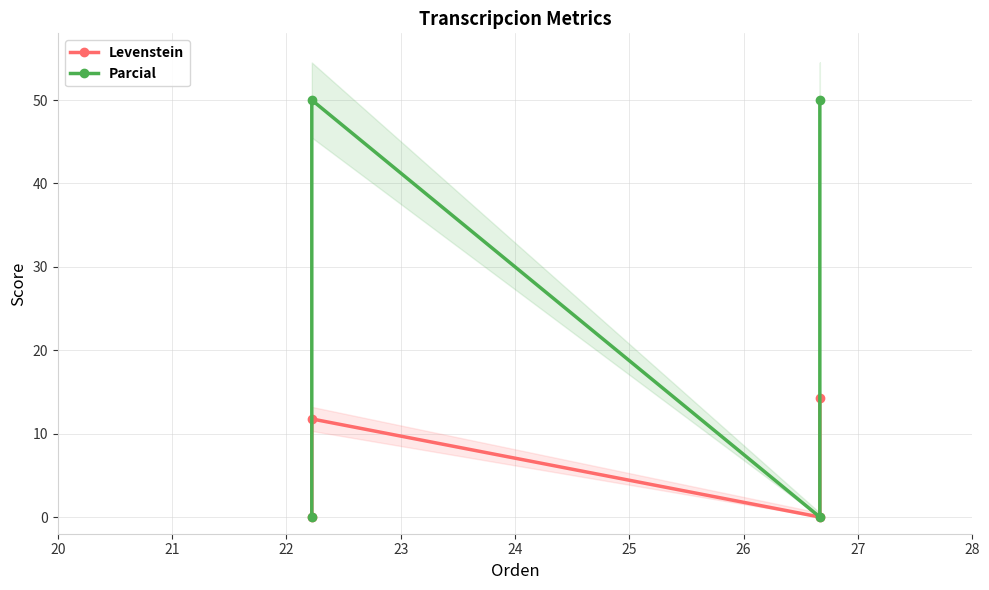

How many interior local valleys does the Levenstein series have?

1